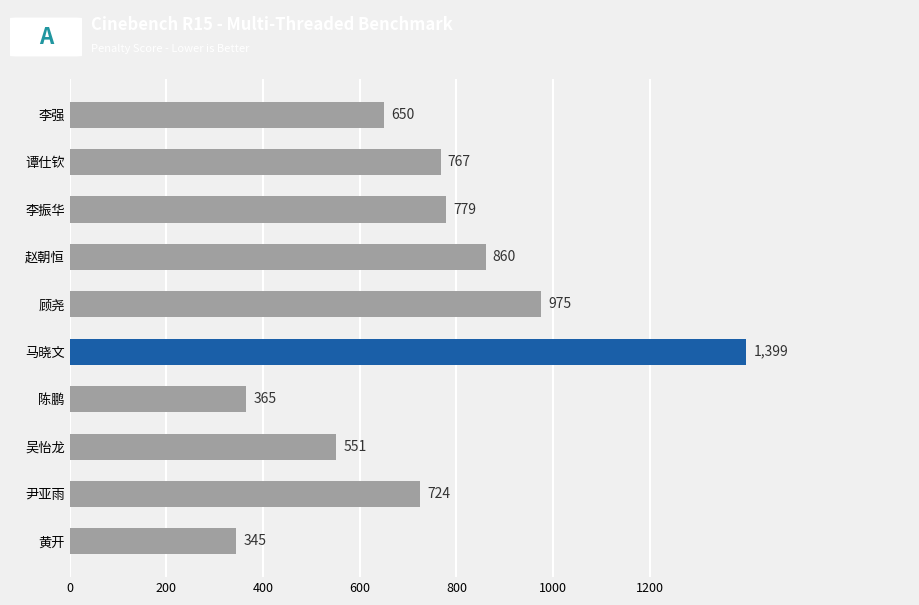

At which label is the value closest to 872?

赵朝恒